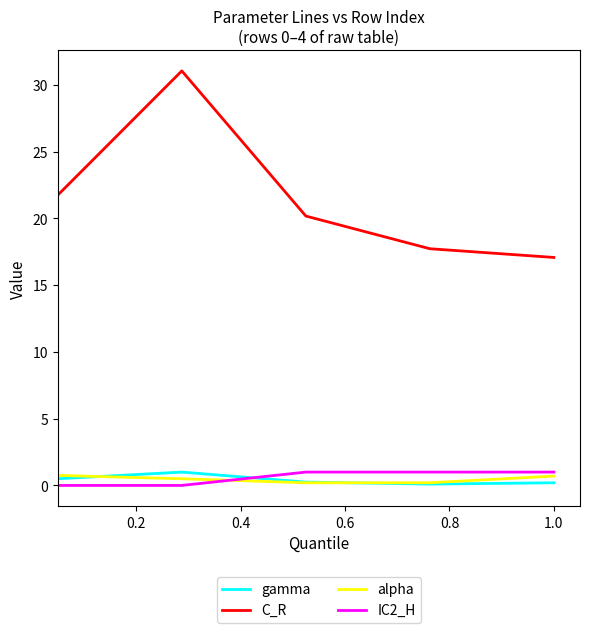

Does the chart have visible grid lines?

No